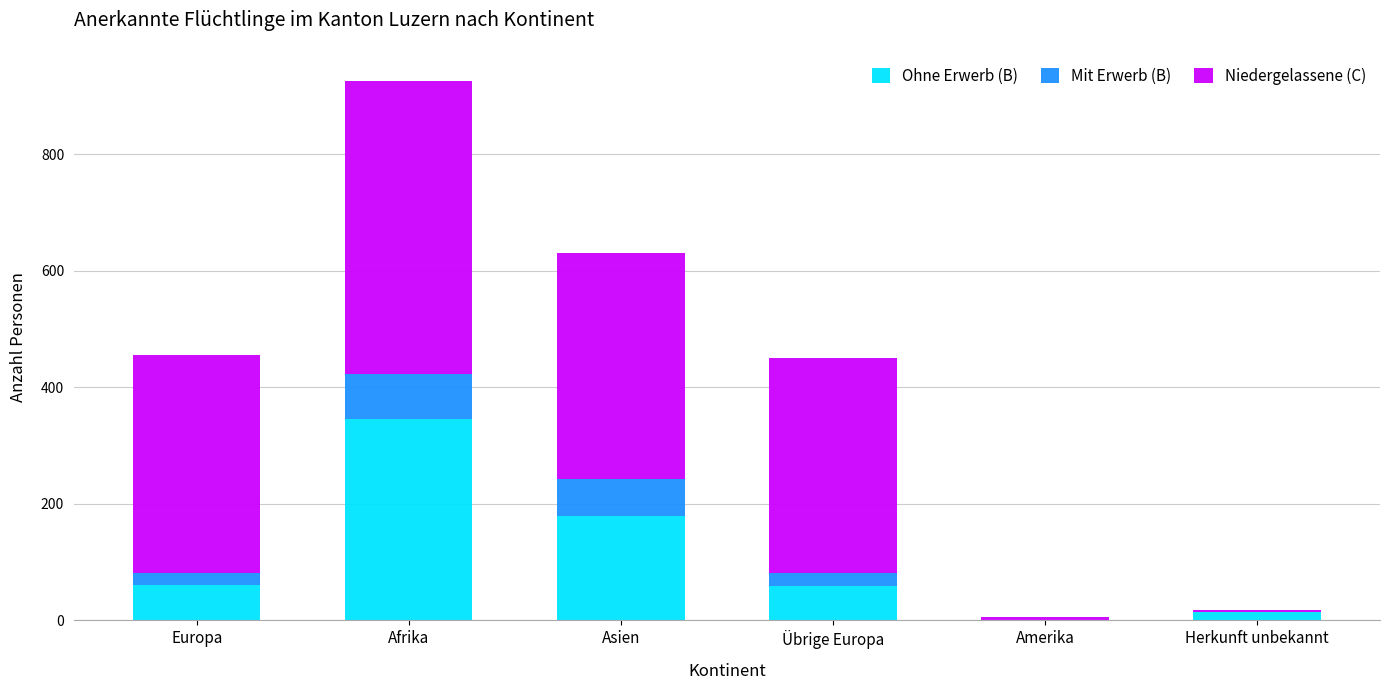

What is the sum of all Ohne Erwerb (B) values?

657